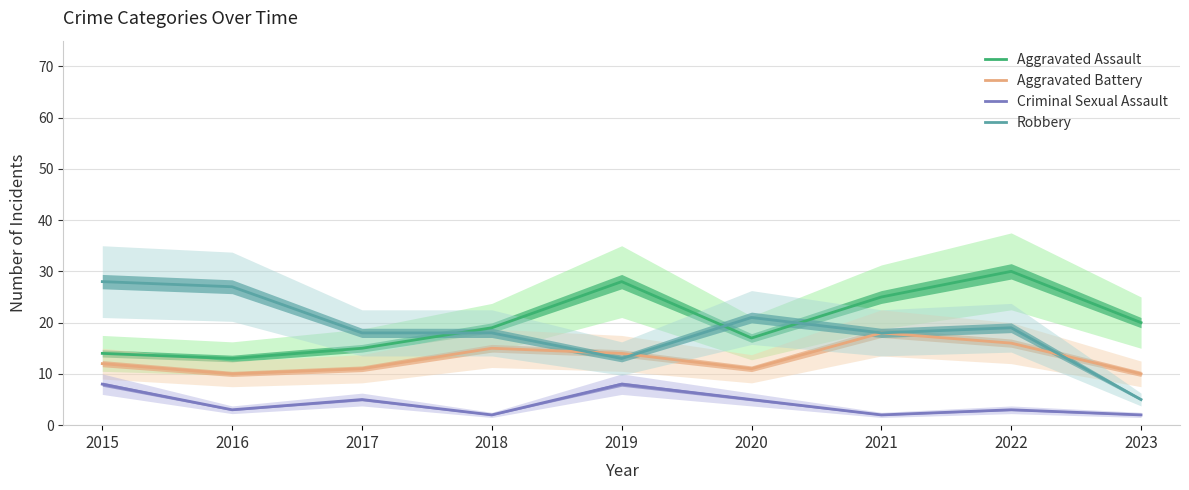

How many data points in Criminal Sexual Assault are less than 3?

3